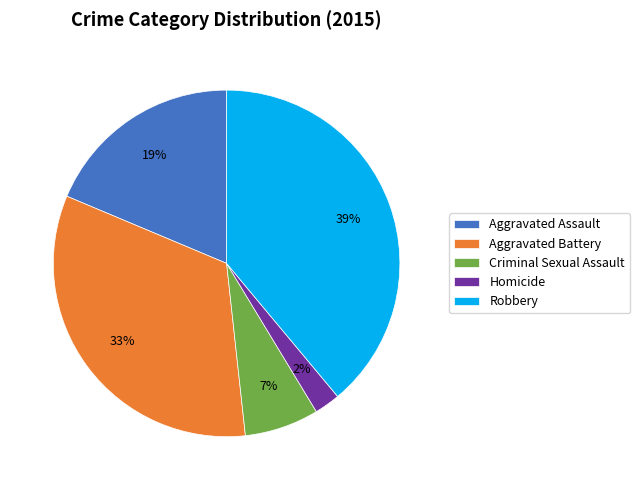

To the nearest percent, what is the average slice percentage?

20%